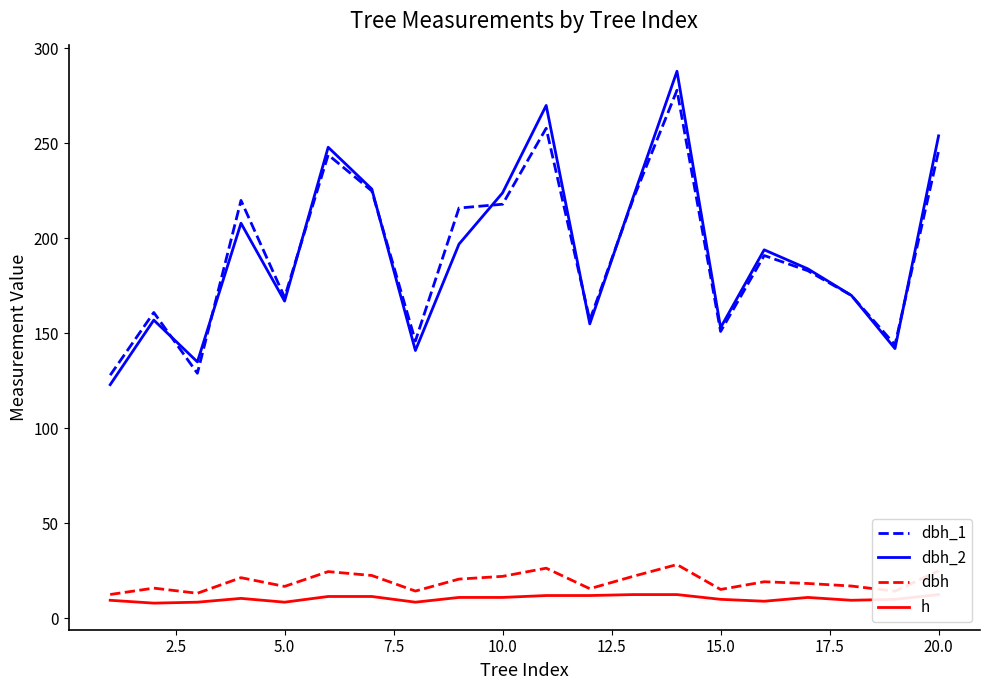

What is the minimum value for dbh_2?

123.0